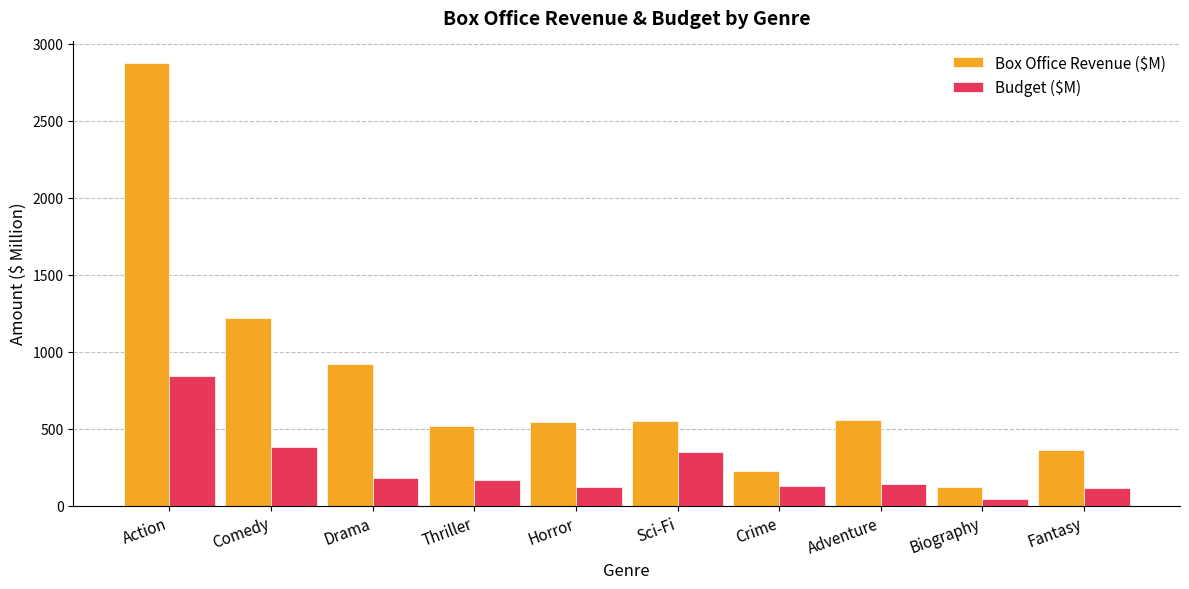

How many bars are there in each group?

2